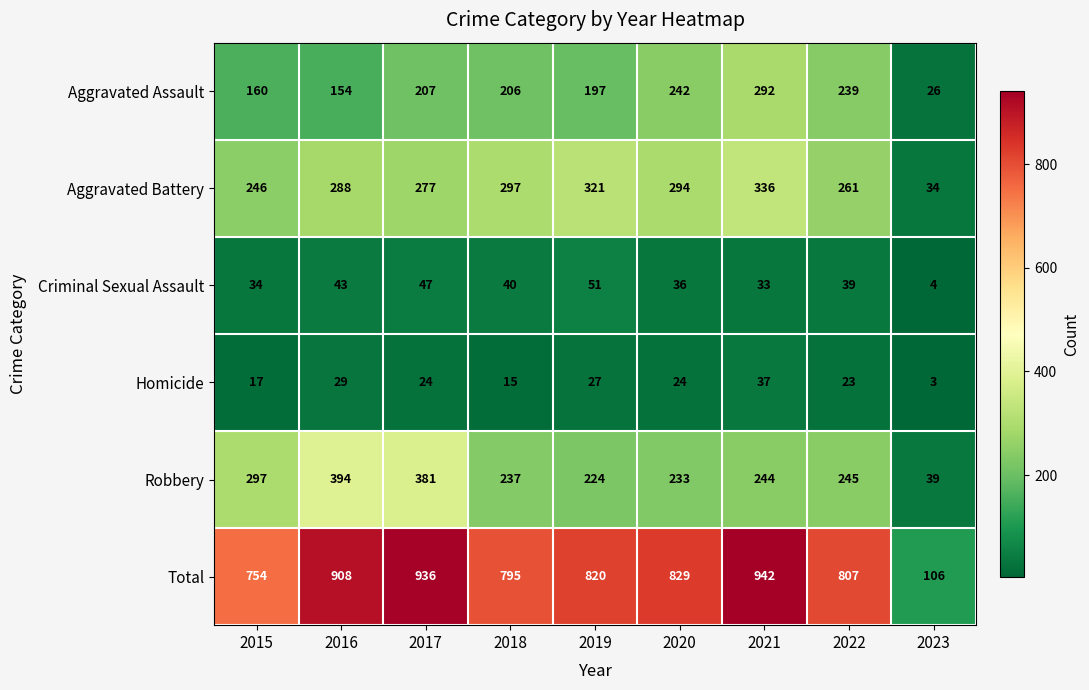

True or false: Aggravated Assault has a value of 138 at 2019.

False